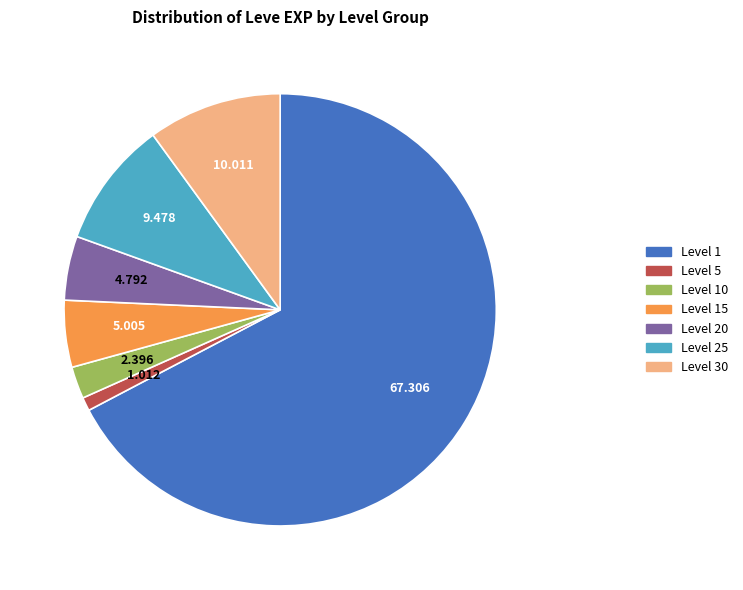

Is the sum of Level 25 and Level 10 greater than half?

No